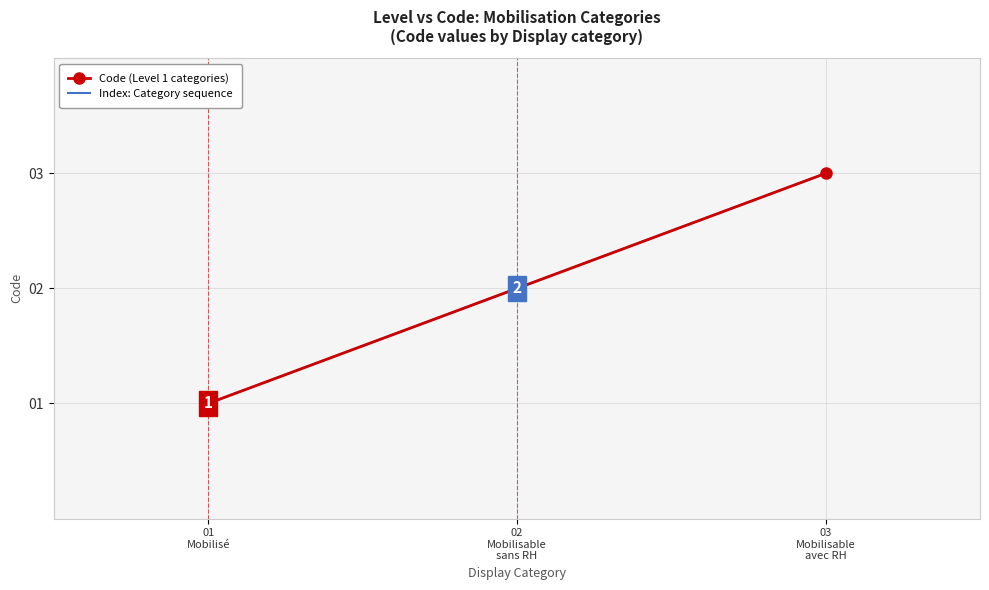

List the labels in order of Code (Level 1 categories) value, smallest first.

01
Mobilisé, 02
Mobilisable
sans RH, 03
Mobilisable
avec RH